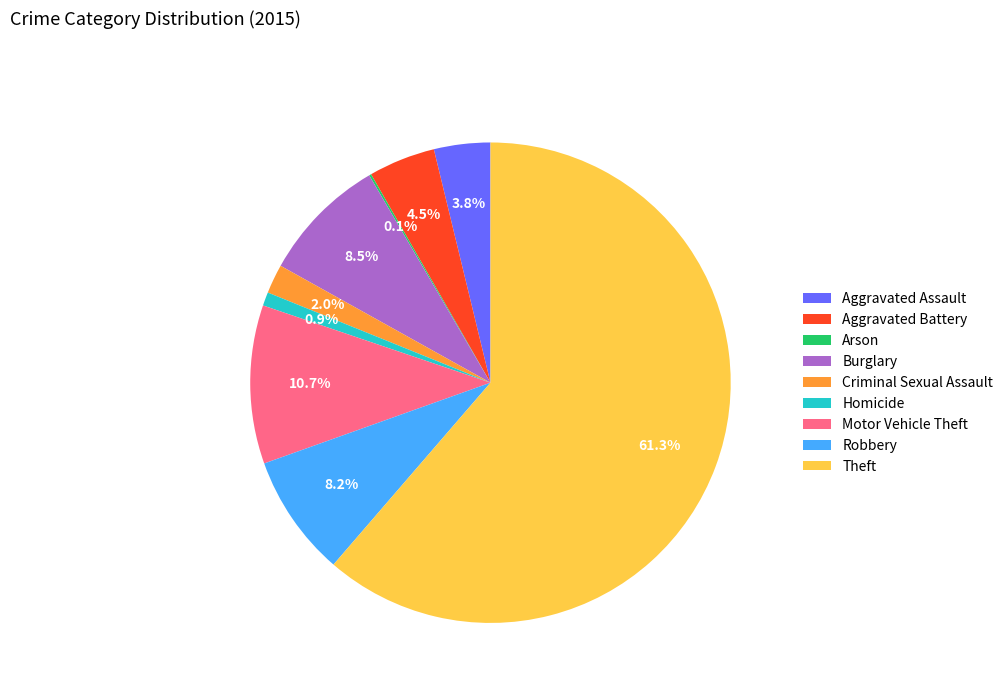

Does any single category account for the majority?

Yes